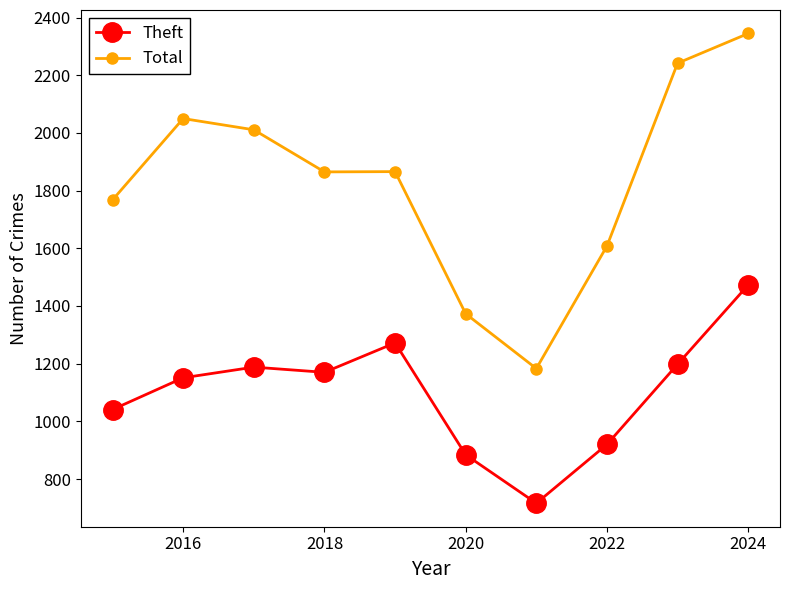

Which series has the largest total across all categories?

Total